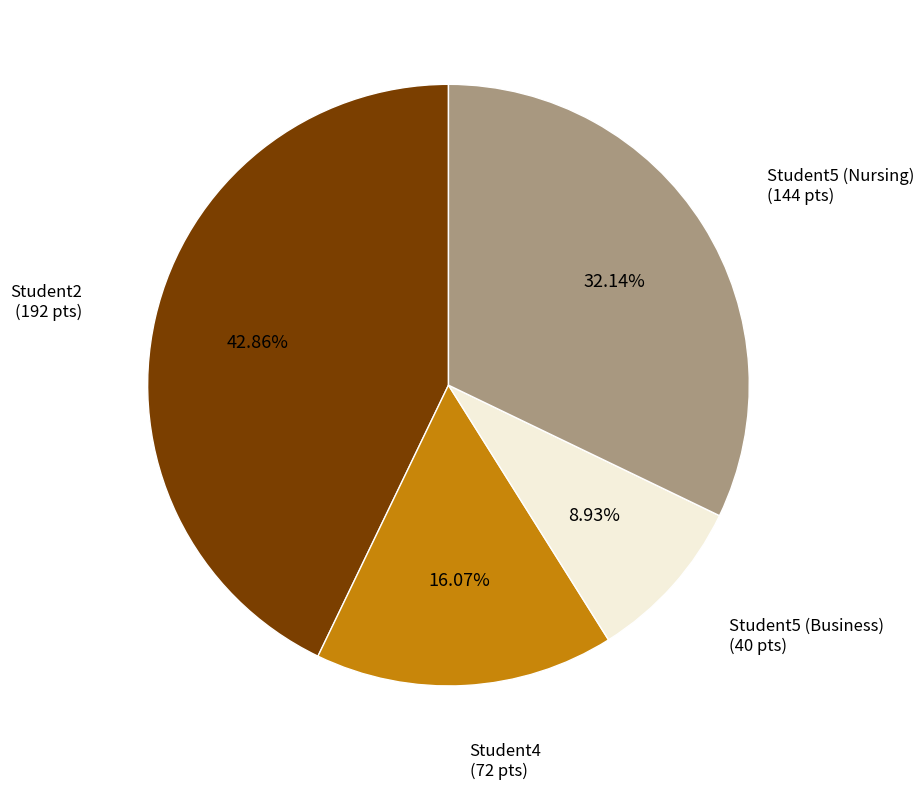

Is there any slice that represents more than half of the pie?

No